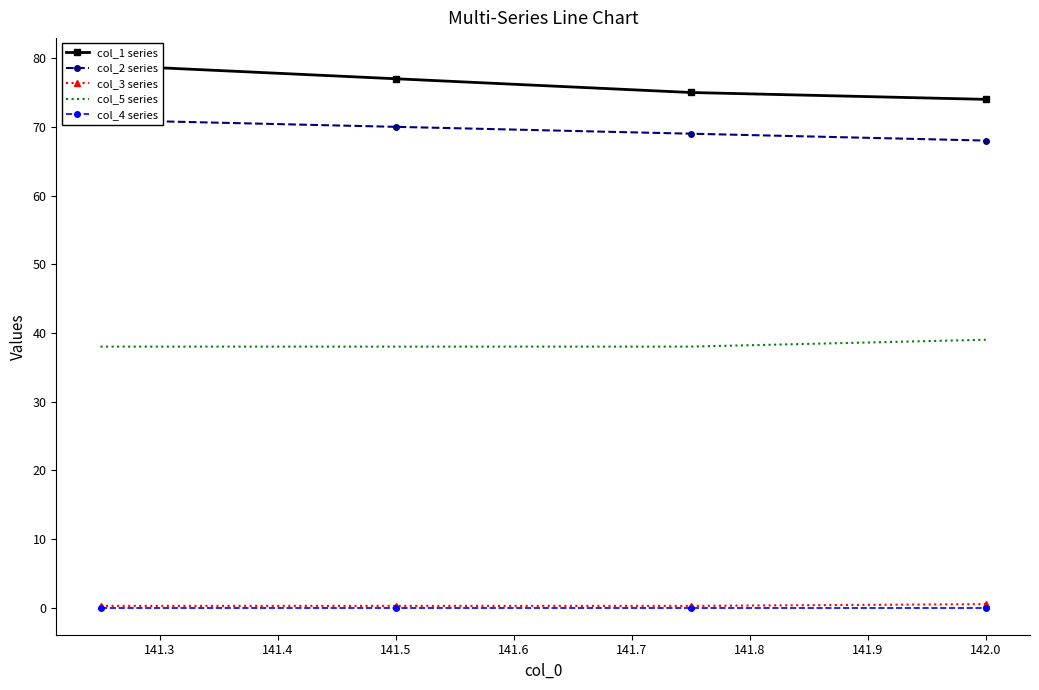

What is the greatest value displayed?

79.0